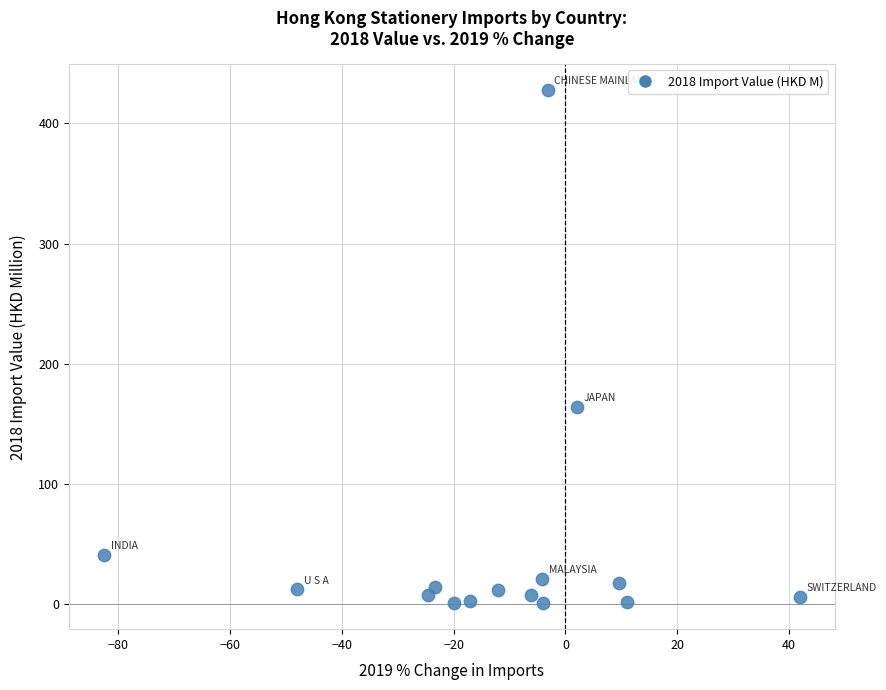

What is the range of Y values (max minus min)?

427.0